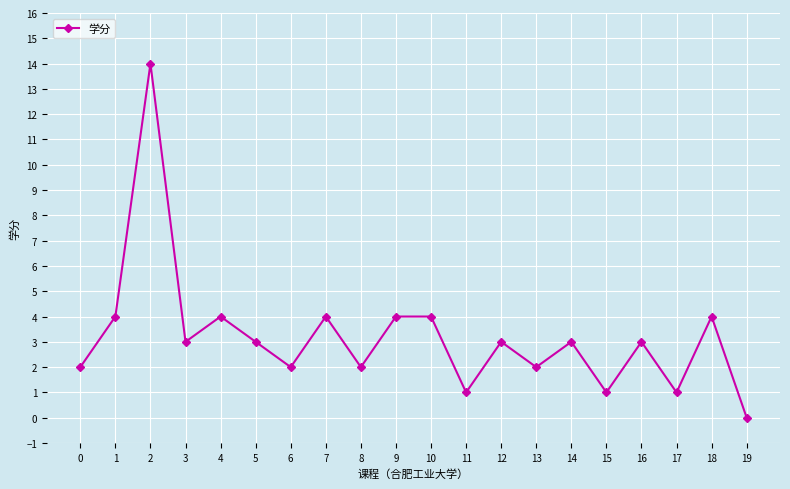

Which category has the lowest value across all series?

19